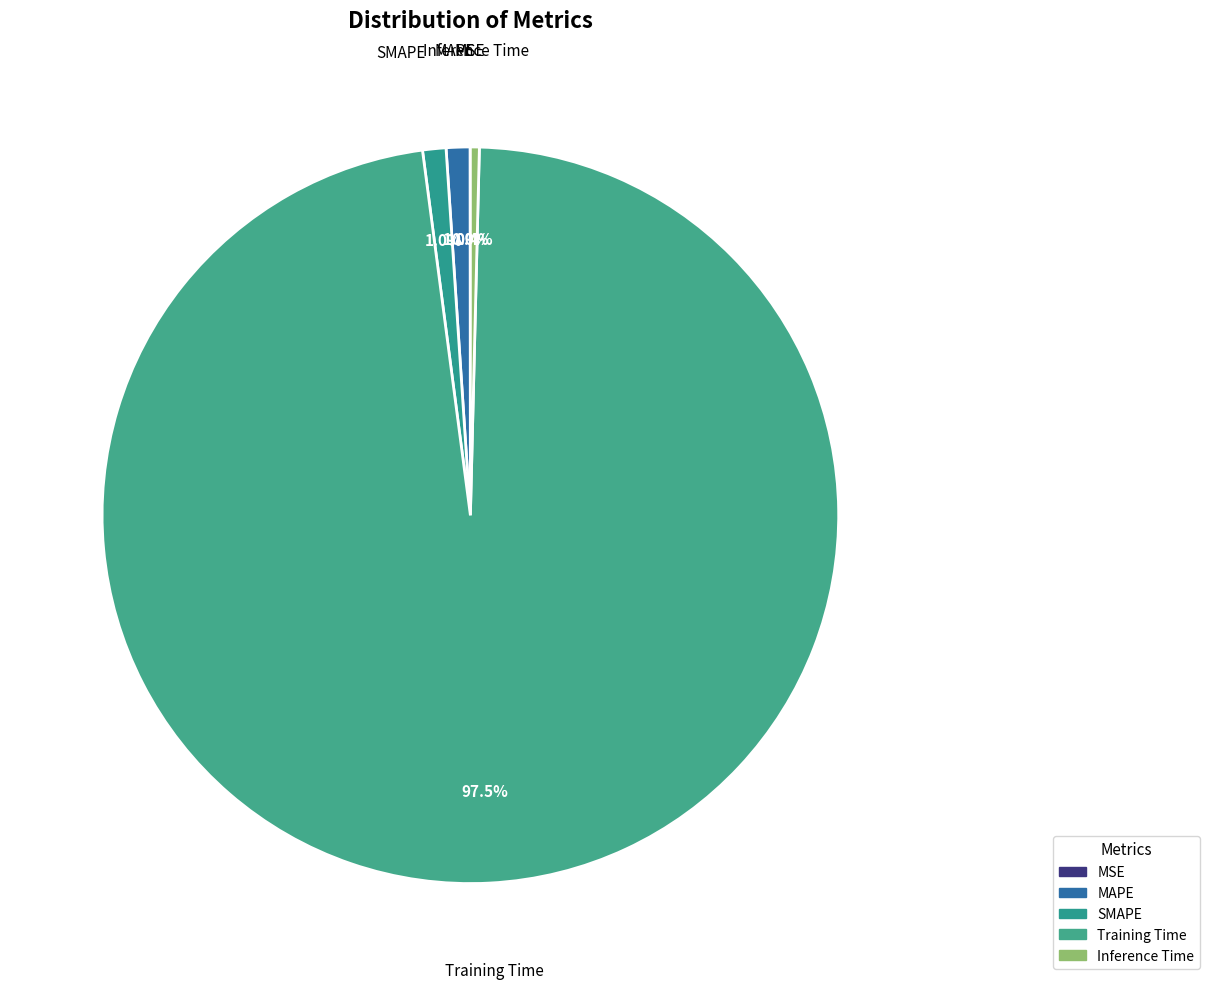

Between SMAPE and Training Time, which is larger?

Training Time